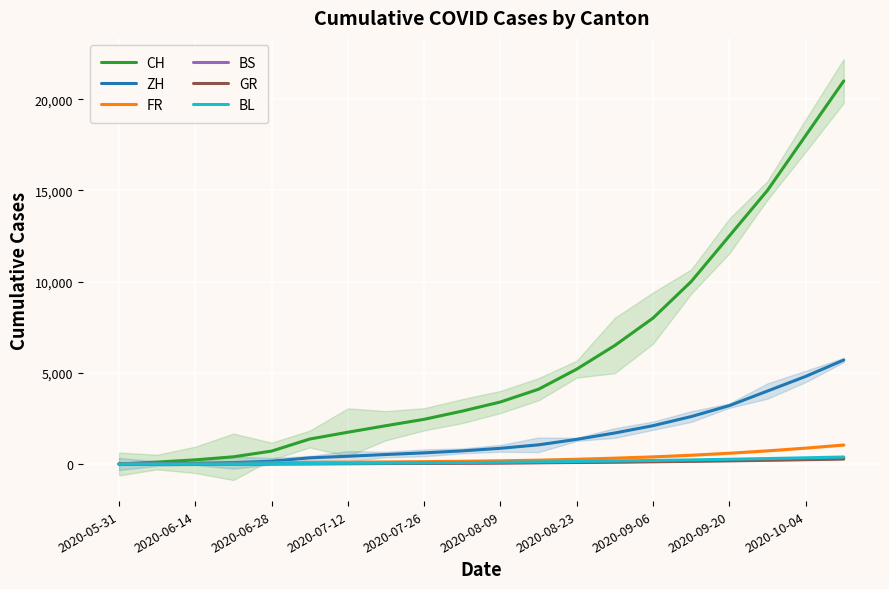

Which category has the lowest value in the BS series?

2020-05-31